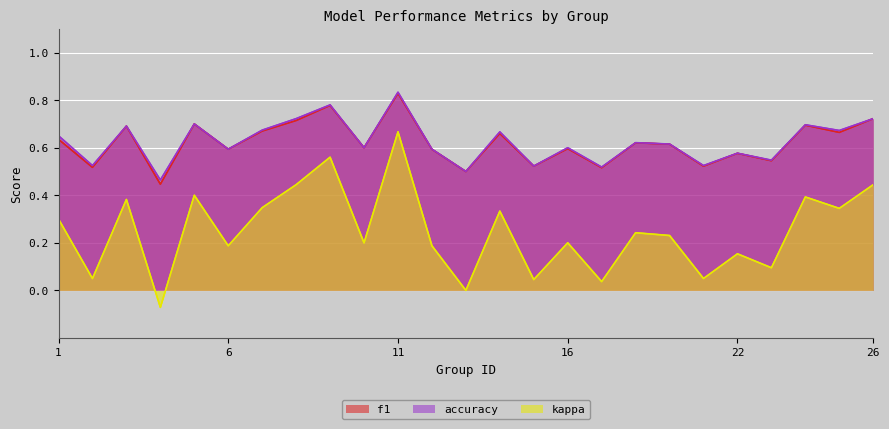

What is the maximum value shown in the chart?

0.8